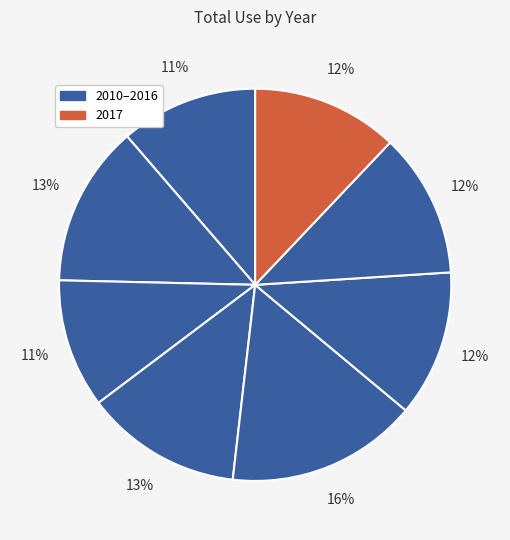

How many segments does this pie chart have?

8